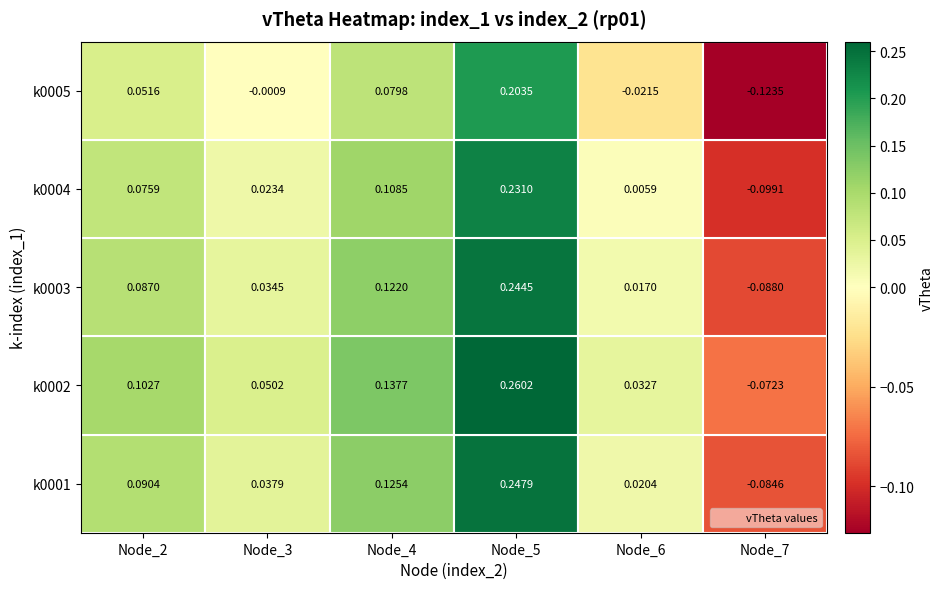

At which label does Node_5 reach its minimum?

k0005